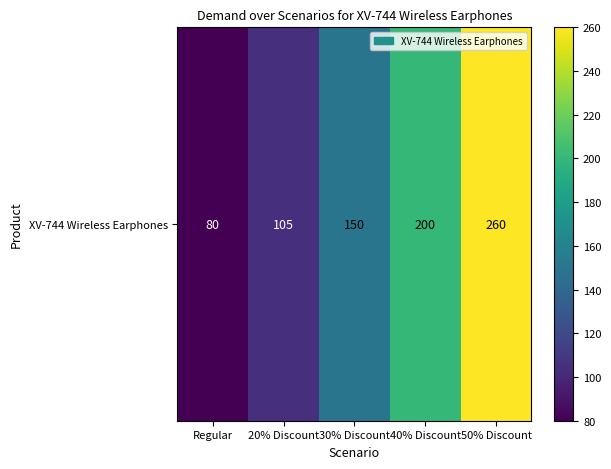

Where is the data nearest to the value 170?

30% Discount